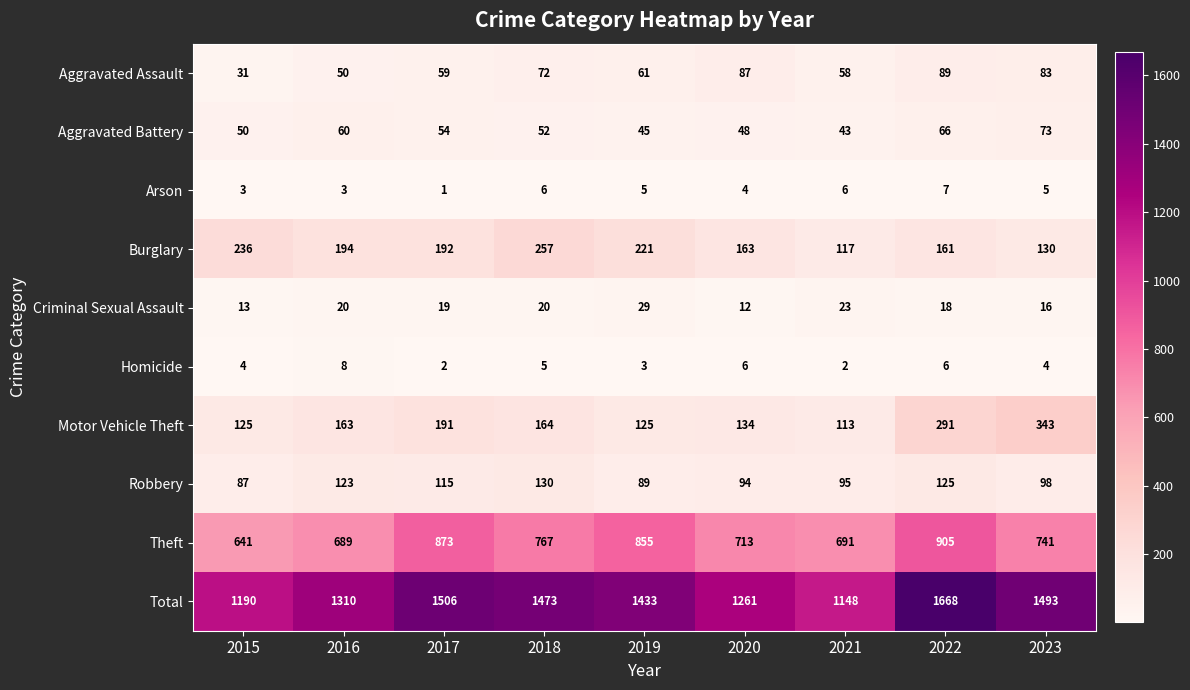

The Robbery series shows 123 at 2016. True or false?

True